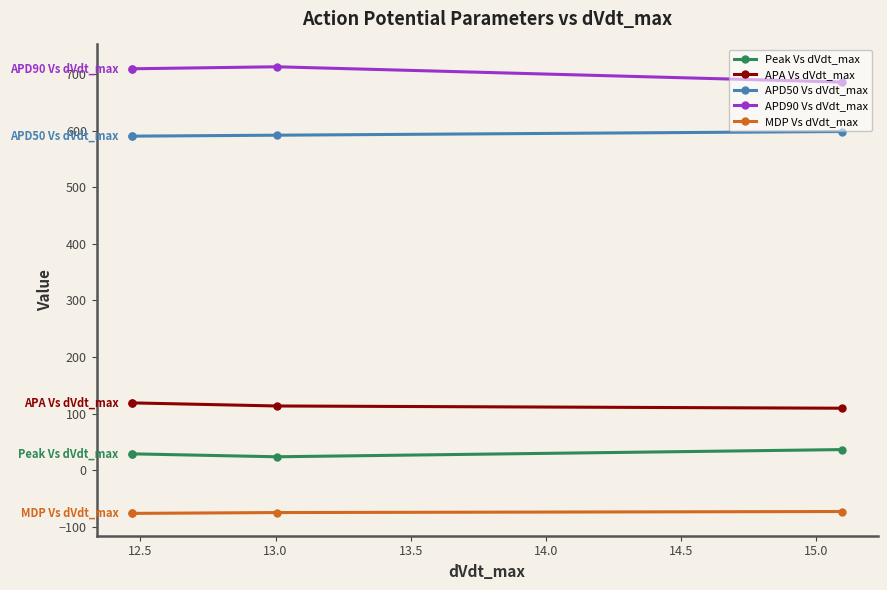

True or false: APD50 Vs dVdt_max and APD90 Vs dVdt_max intersect in this chart.

False